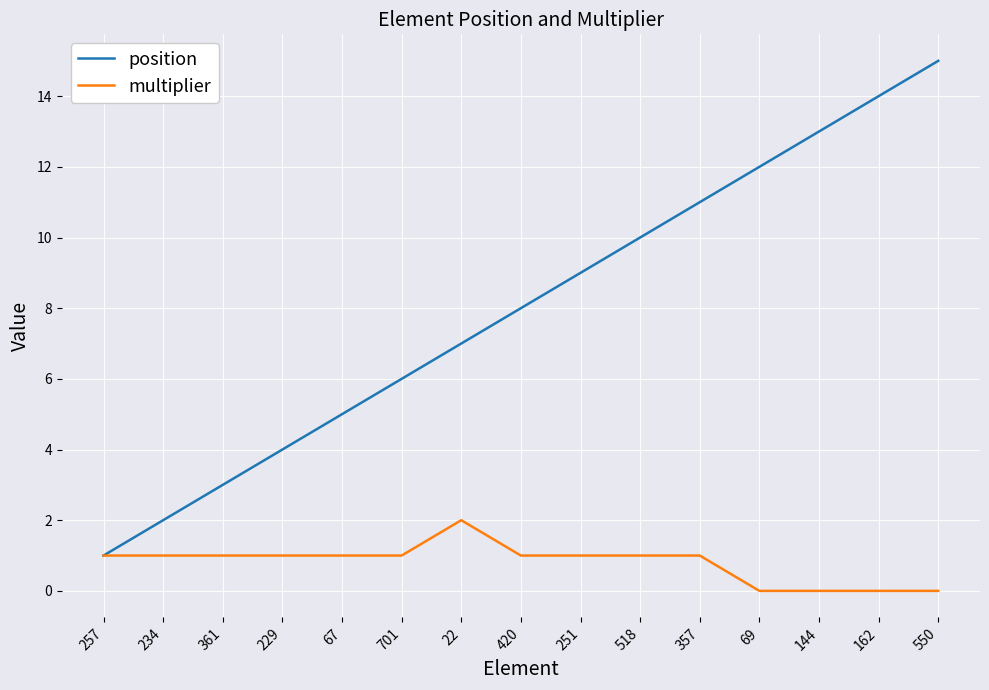

What is the difference between the highest and lowest values at 550?

15